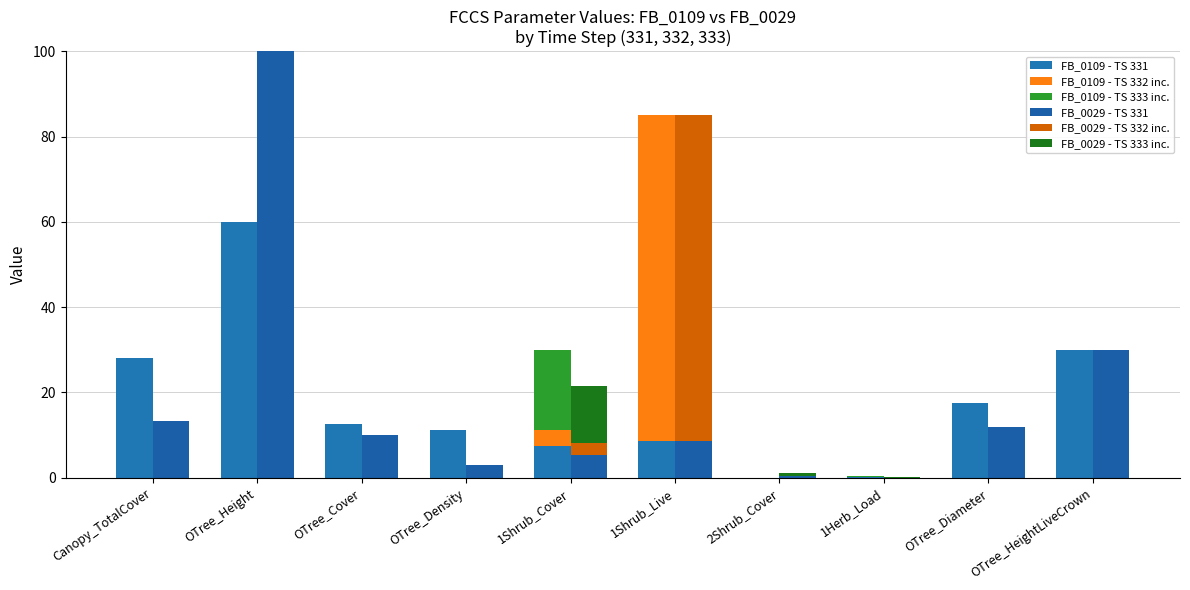

Does the chart contain stacked bars?

No